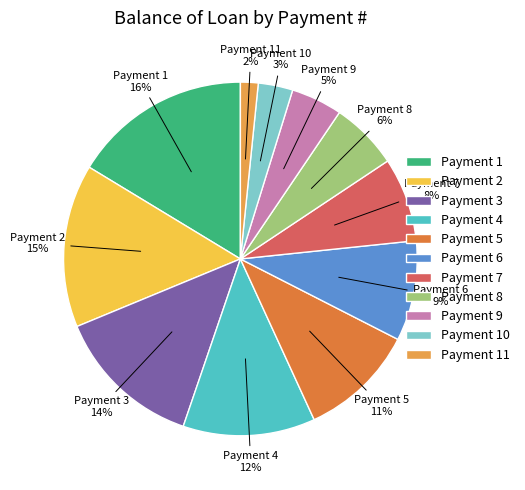

What is the smallest slice in the pie chart?

Payment 11